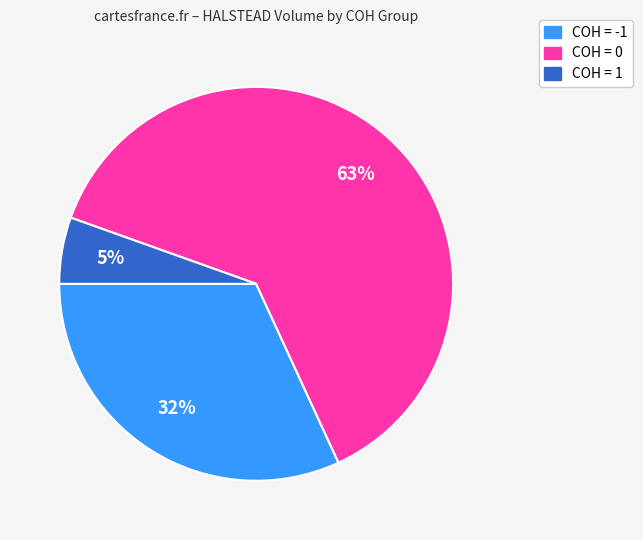

Is there a majority slice in this chart?

Yes